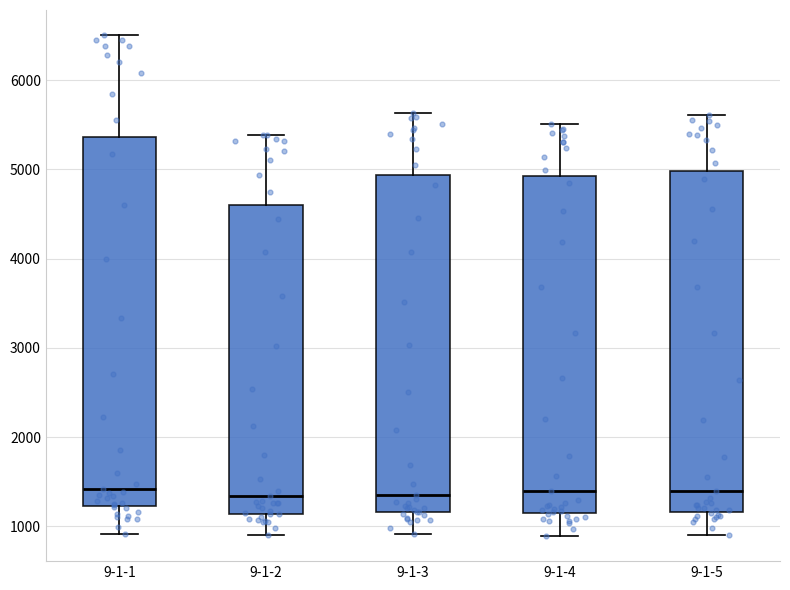

Reading left to right, transcribe this box plot: for each box, give where its median line is, the range the box spans, and where its two whiskers end, as read against the y-axis. The values are not printed on the chart, so give them approximately, as read against the axis.

9-1-1: median 1400, box 1200 to 5400, whiskers 900 to 6500
9-1-2: median 1300, box 1100 to 4600, whiskers 900 to 5400
9-1-3: median 1300, box 1200 to 4900, whiskers 900 to 5600
9-1-4: median 1400, box 1100 to 4900, whiskers 900 to 5500
9-1-5: median 1400, box 1200 to 5000, whiskers 900 to 5600